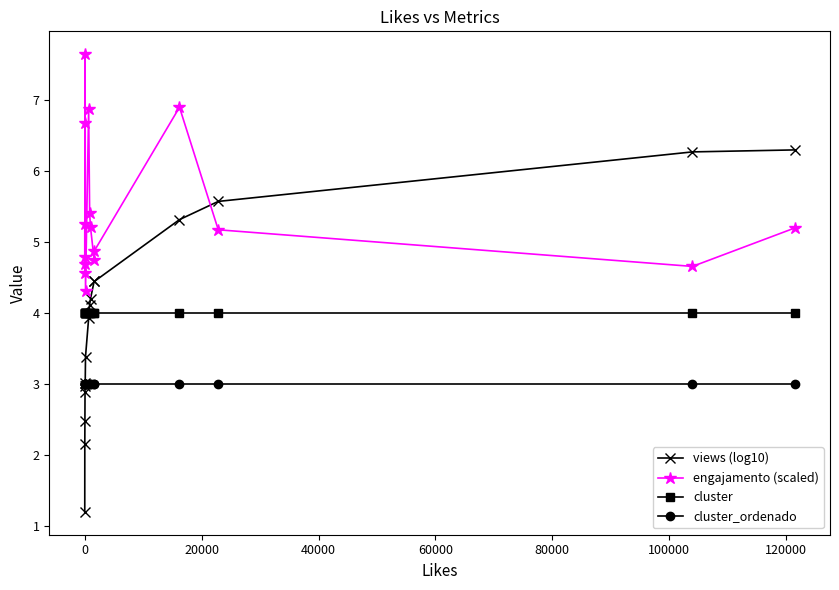

Which series has the widest spread of values?

views (log10)